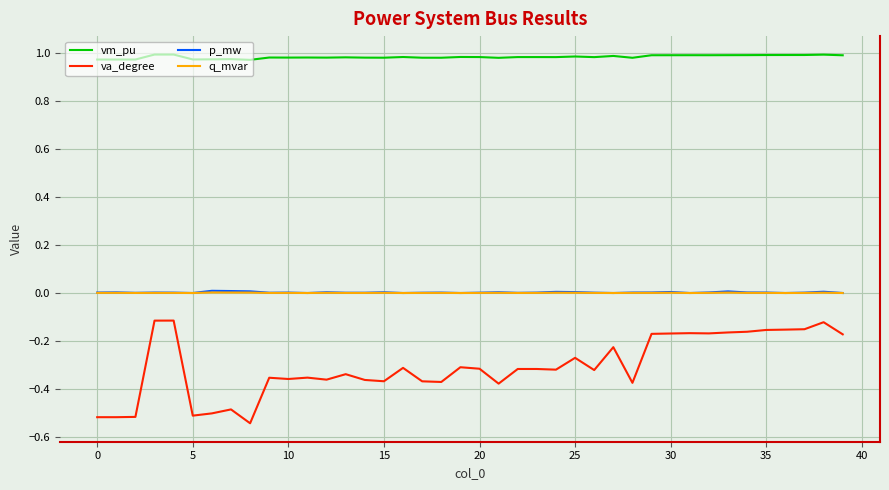

Which series has the largest range (max minus min)?

va_degree